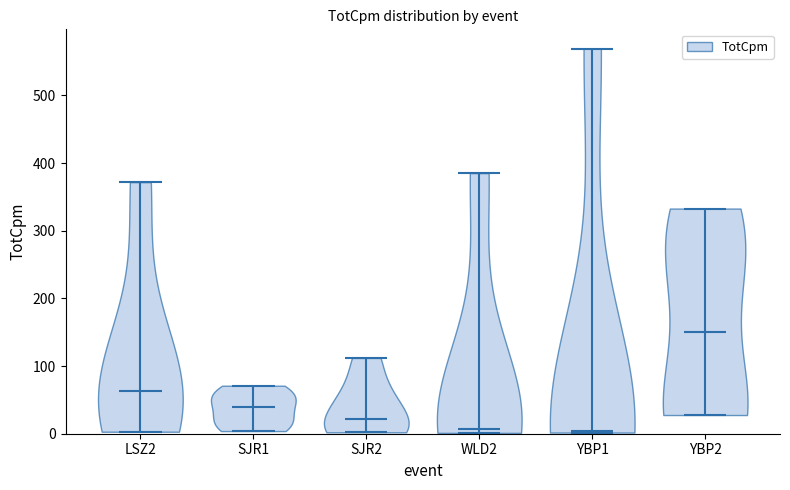

Where does the median line of the violin for YBP2 sit on the y-axis? The values are not printed on the chart, so give them approximately, as read against the axis.

150